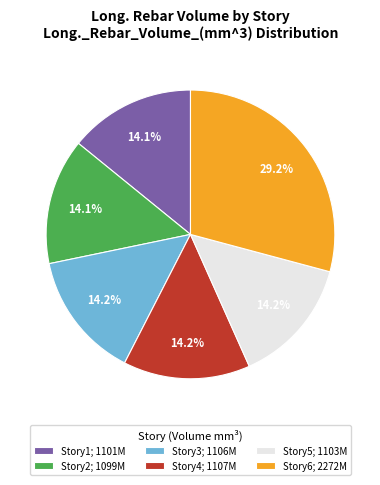

The Story4 slice represents 14% of the pie. True or false?

True